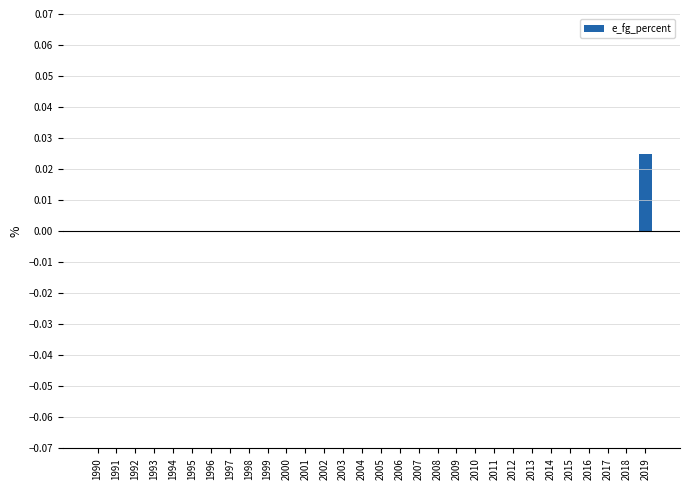

At which category does the chart reach its peak across all series?

2019